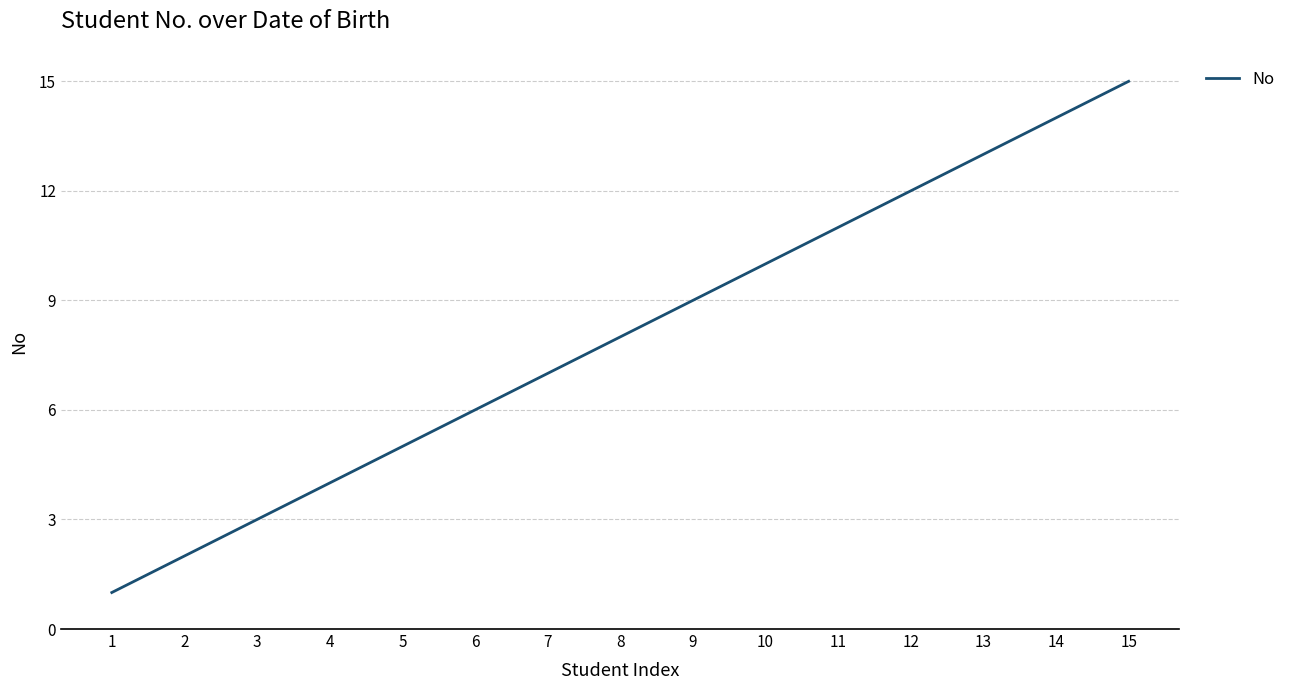

What is the difference between the maximum and minimum values?

14